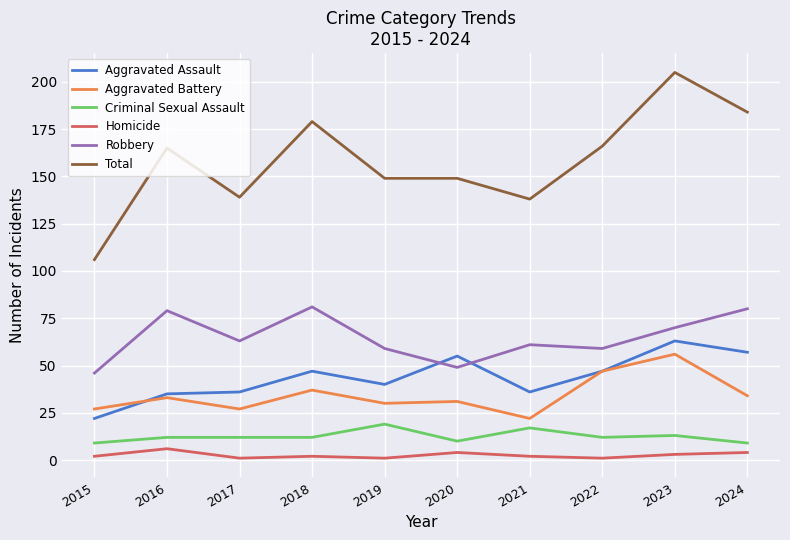

Which series has the largest range (max minus min)?

Total